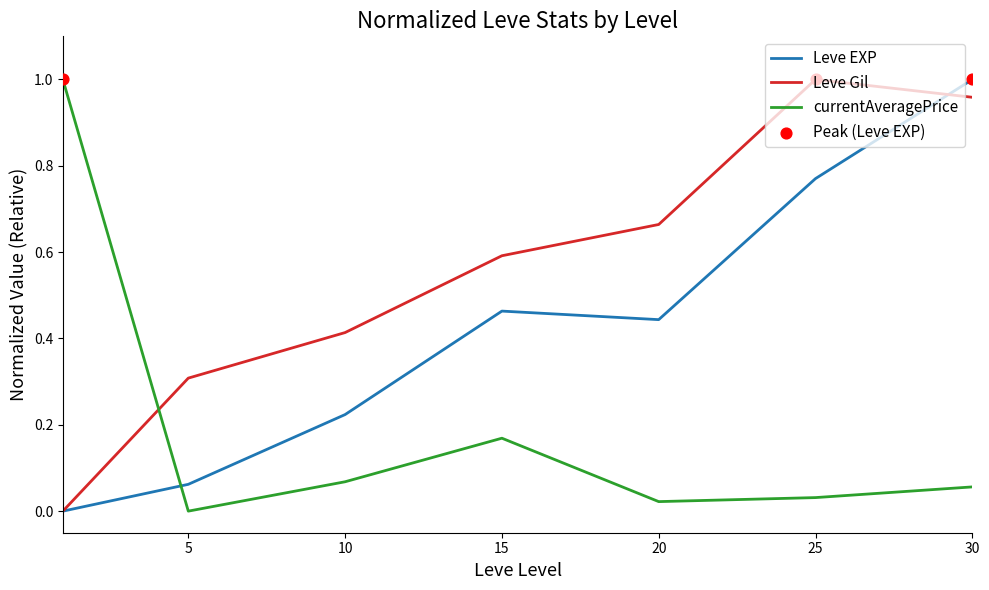

List the series in order of their overall mean, lowest first.

currentAveragePrice, Leve EXP, Leve Gil